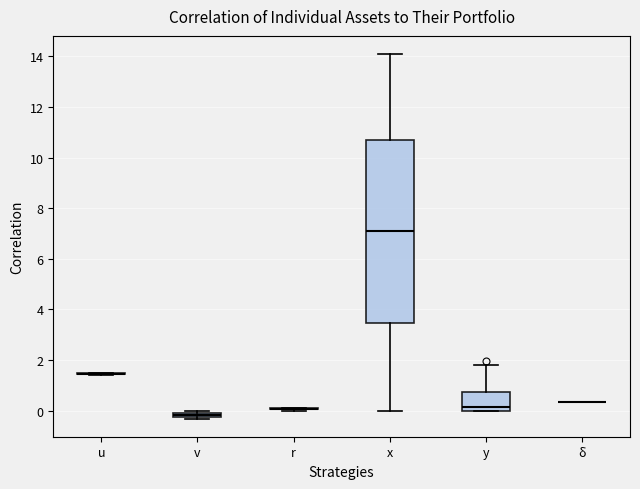

Comparing the boxes themselves (not the whiskers), which one is the tallest?

x